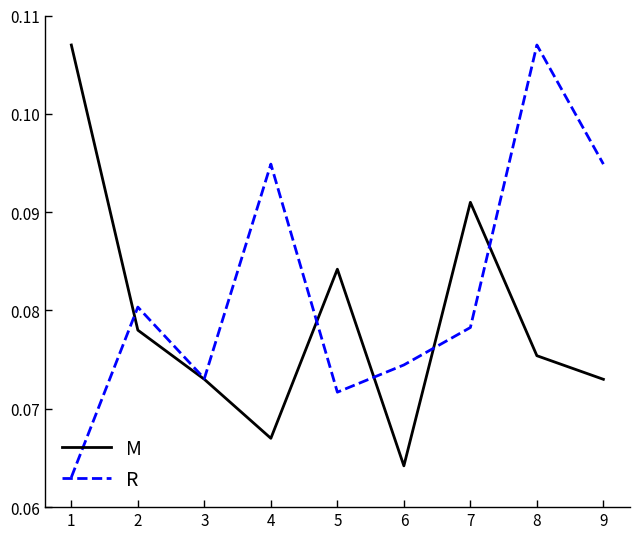

Which category has the highest value in the R series?

8